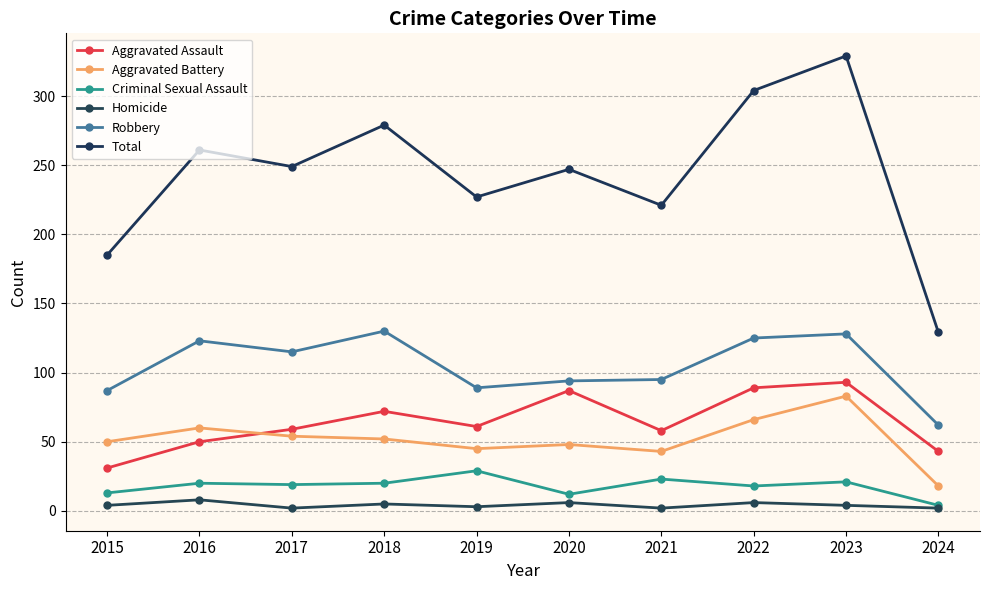

How many values in the Robbery series are below 115?

5